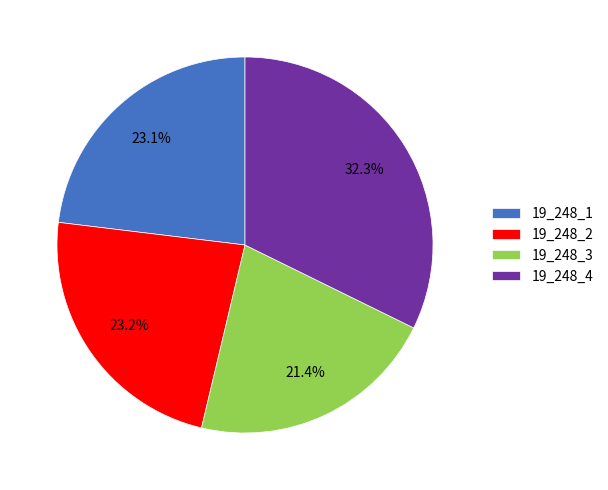

Which category has the biggest portion of the pie?

19_248_4